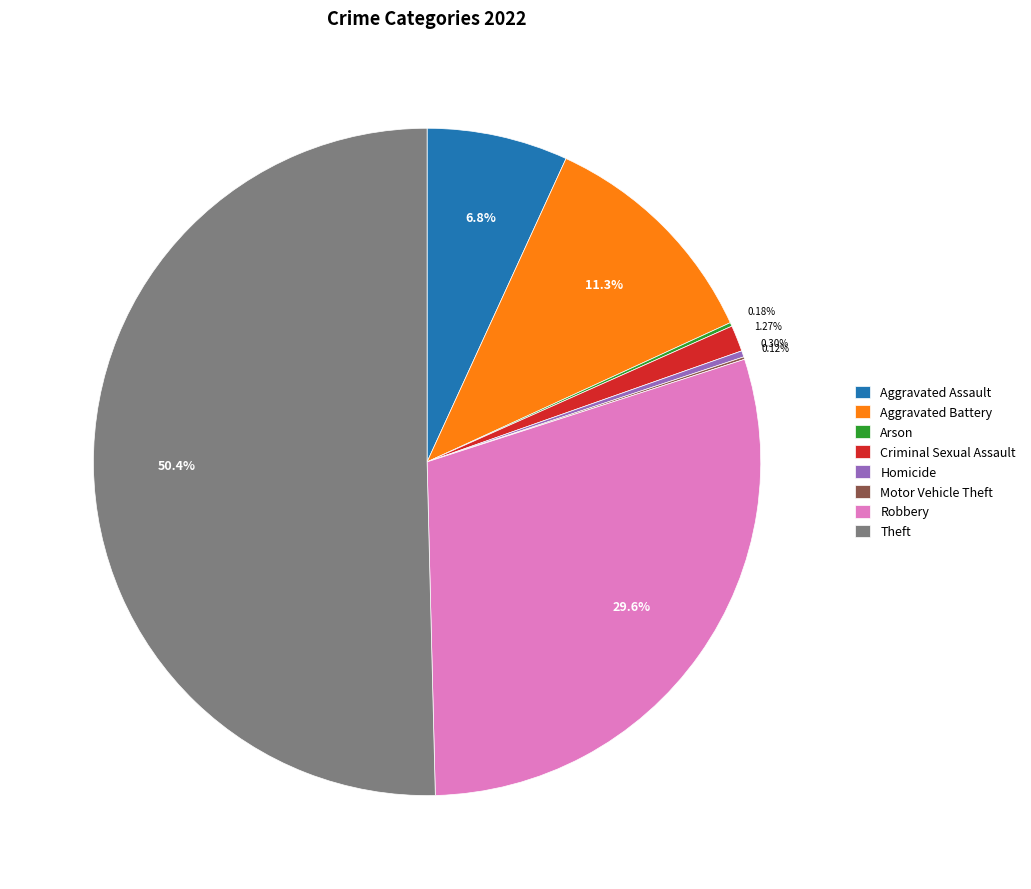

Does Criminal Sexual Assault represent more than half of the total?

No